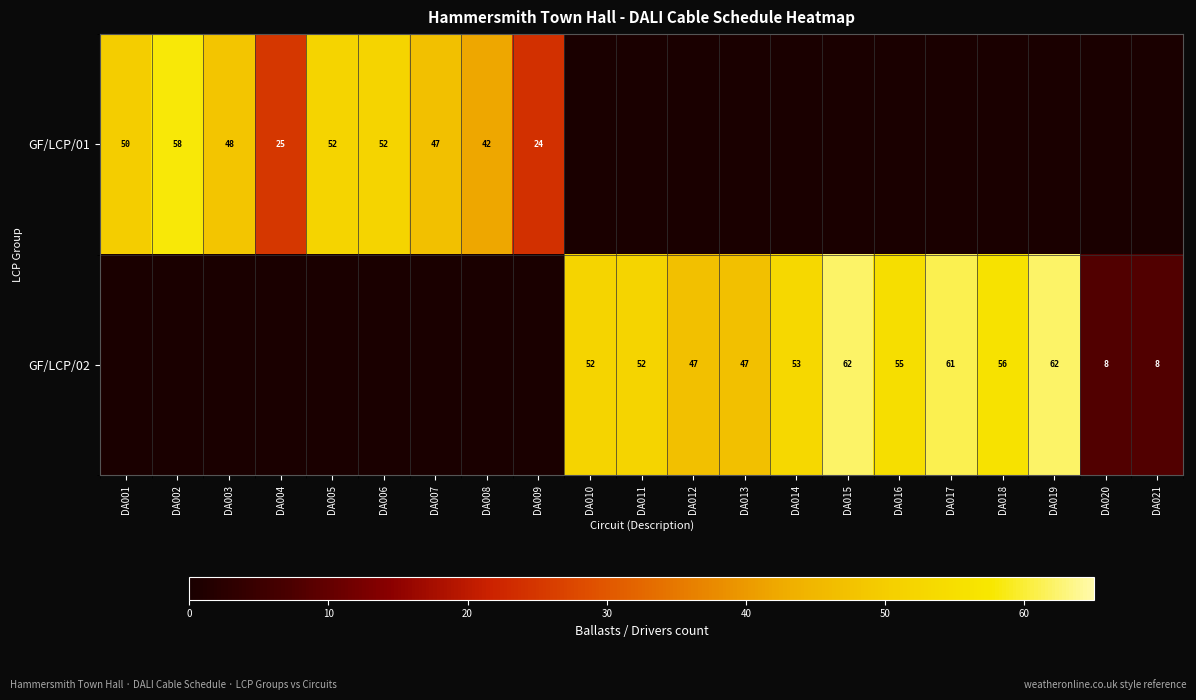

What is the sum of the GF/LCP/02 values at DA012 and DA018?

103